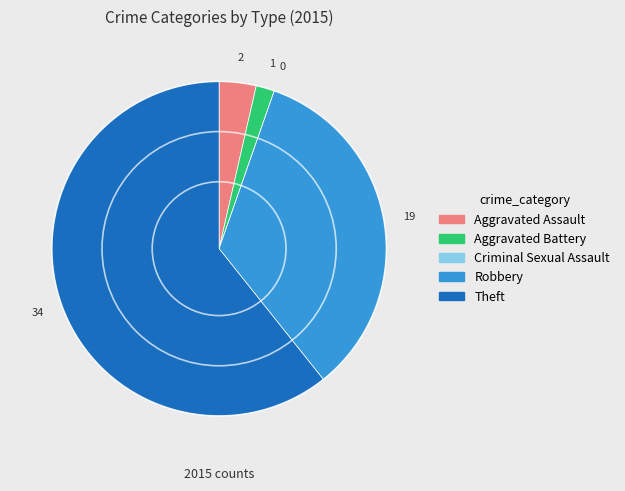

True or false: Aggravated Battery accounts for 16% of the total.

False